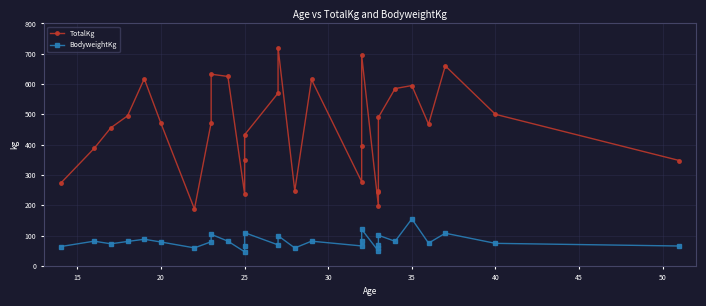

Is the value of BodyweightKg at 26 greater than the value of TotalKg at 29?

No